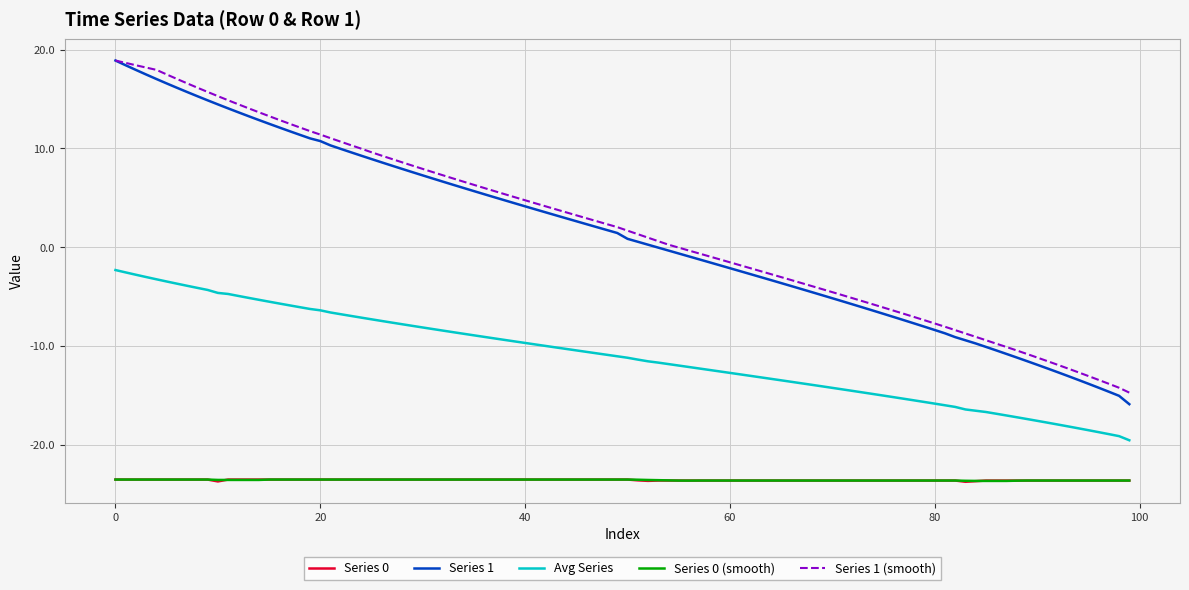

Count the number of categories in the chart.

100